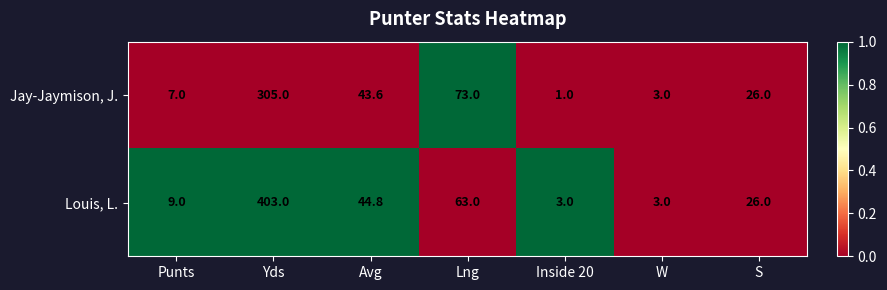

Between Punts and Lng, which series saw the biggest shift?

Jay-Jaymison, J.